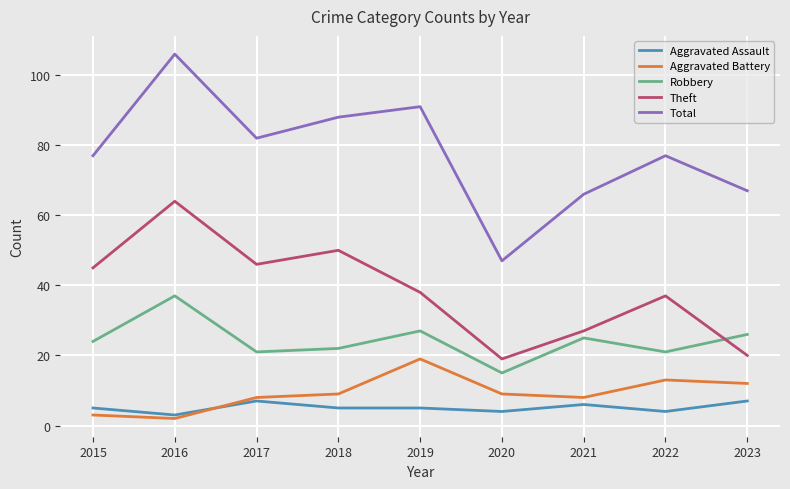

How many interior local valleys does the Robbery series have?

3